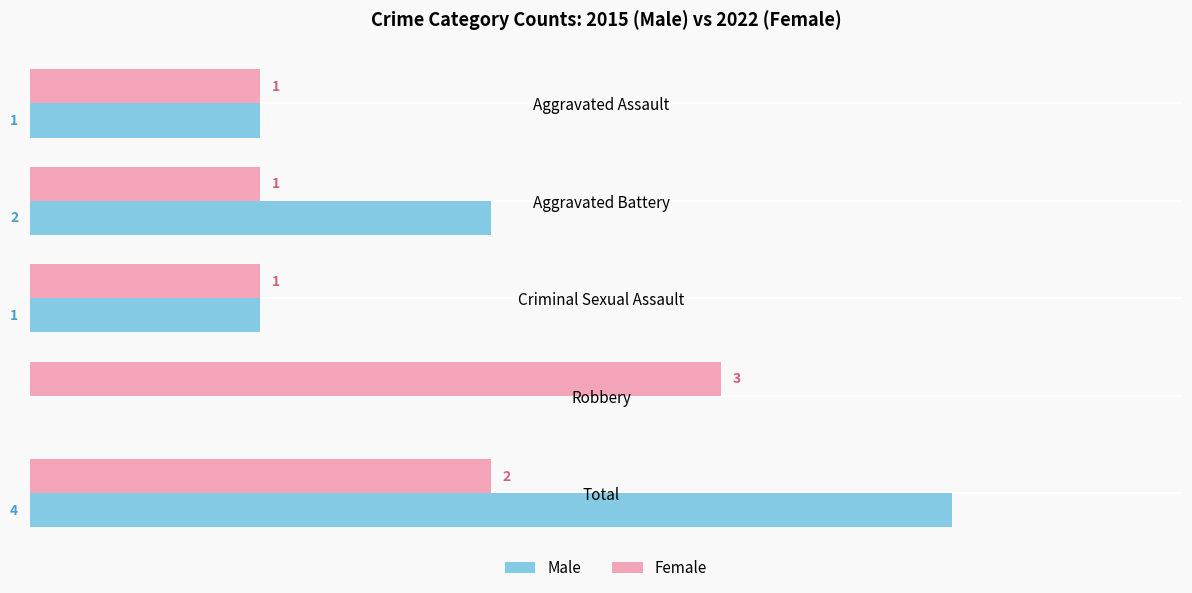

Between Aggravated Assault and Robbery, which series saw the biggest shift?

Female